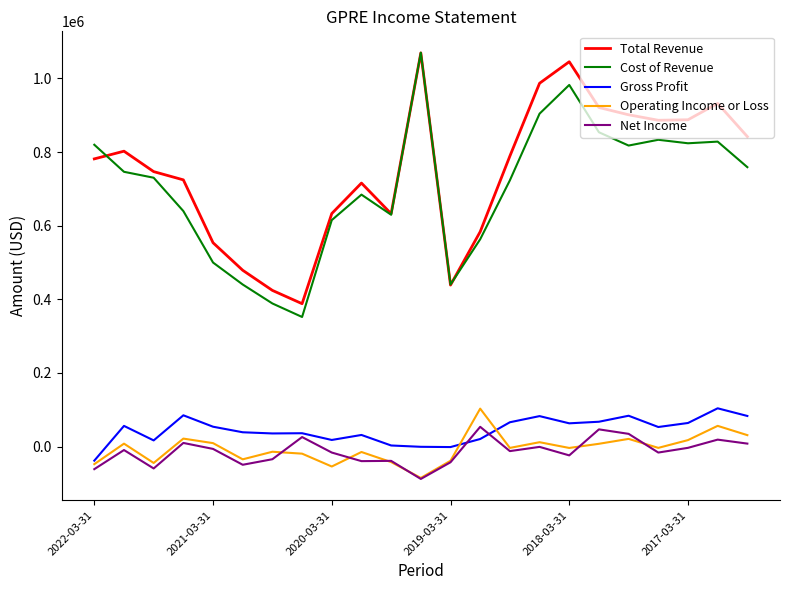

True or false: Gross Profit and Net Income intersect in this chart.

True